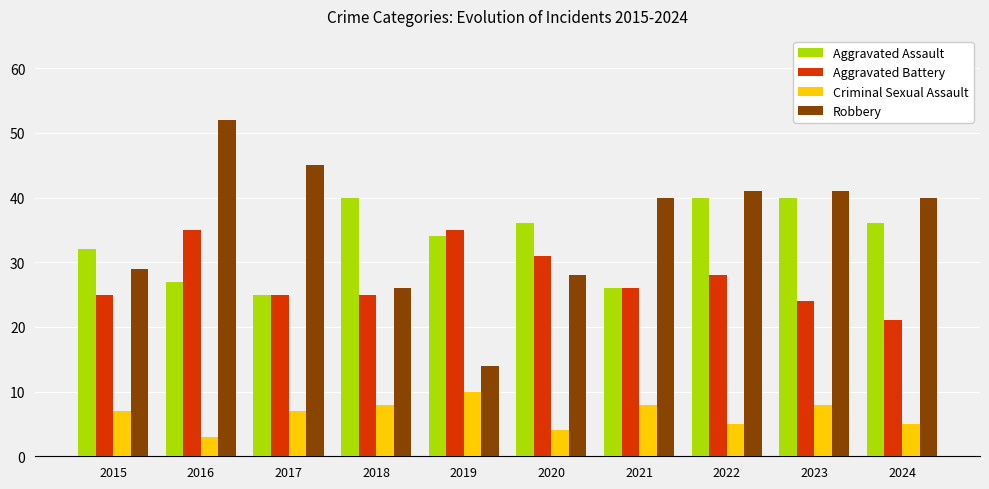

At which label is Aggravated Battery closest to 28?

2022